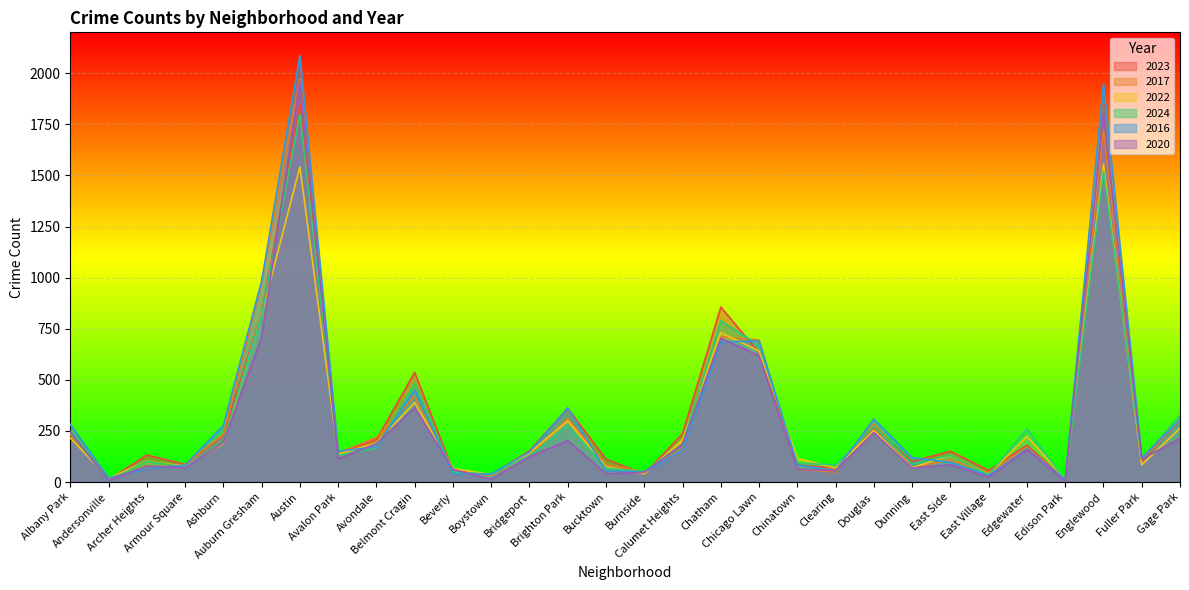

How many times do 2020 and 2023 cross each other?

9